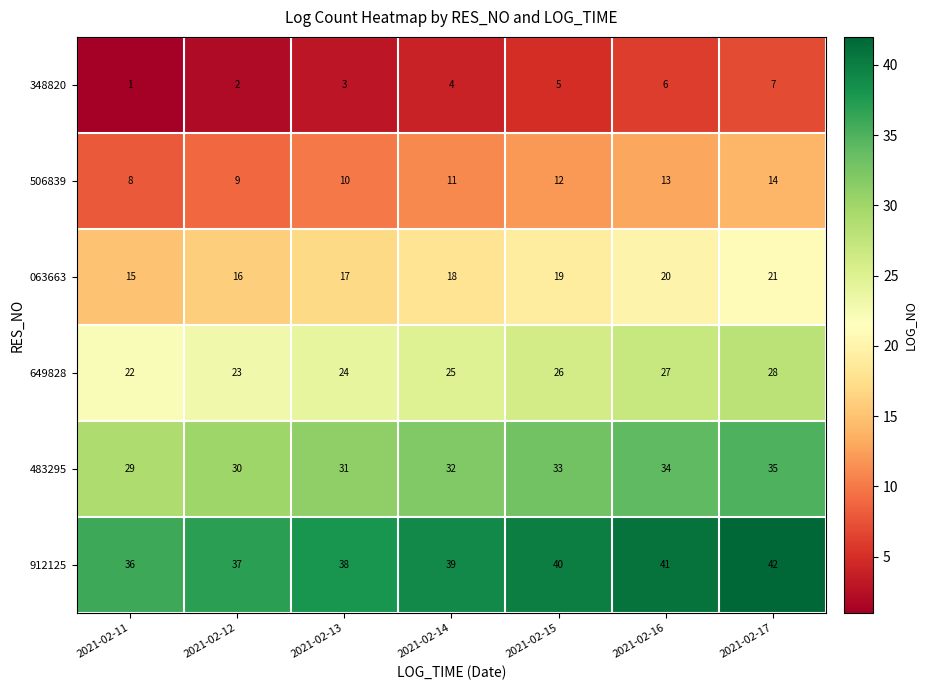

The 506839 series shows 14 at 2021-02-12. True or false?

False